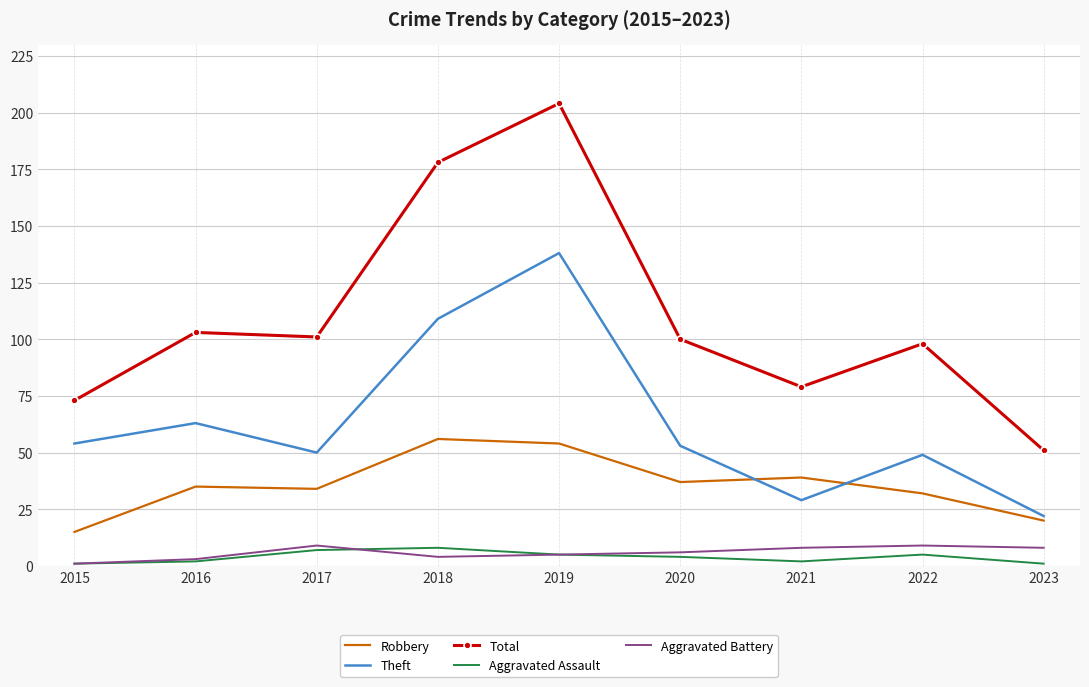

What is the greatest value displayed?

204